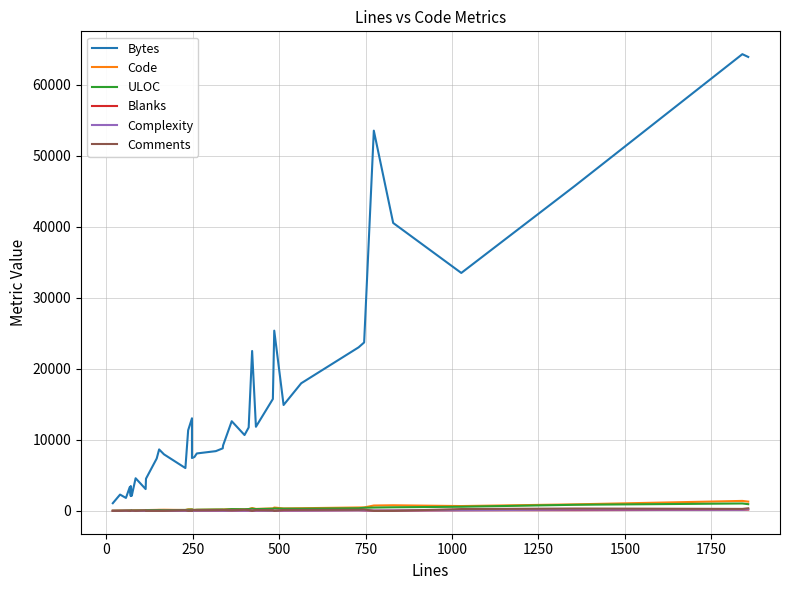

At how many categories does at least one series exceed 55186?

2